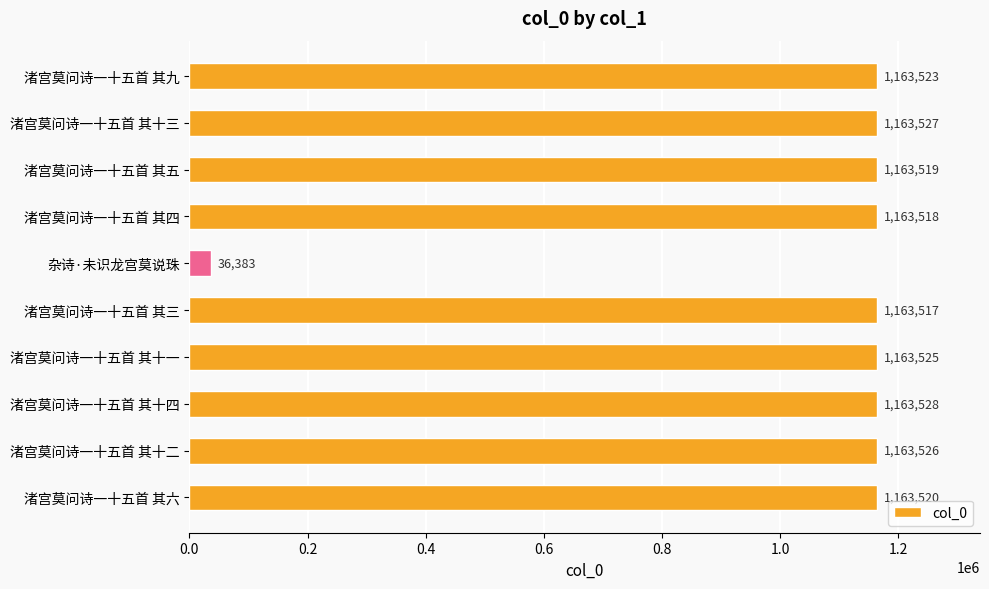

Reading bottom to top, extract all data points from this chart.

渚宫莫问诗一十五首 其六=1163520	渚宫莫问诗一十五首 其十二=1163526	渚宫莫问诗一十五首 其十四=1163528	渚宫莫问诗一十五首 其十一=1163525	渚宫莫问诗一十五首 其三=1163517	杂诗·未识龙宫莫说珠=36383	渚宫莫问诗一十五首 其四=1163518	渚宫莫问诗一十五首 其五=1163519	渚宫莫问诗一十五首 其十三=1163527	渚宫莫问诗一十五首 其九=1163523